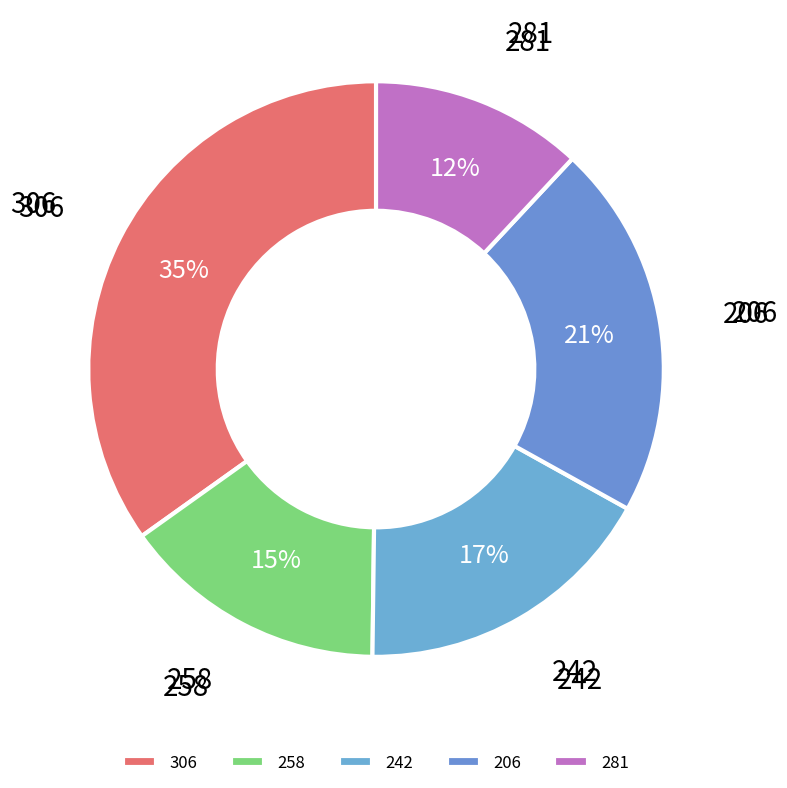

To the nearest percent, what portion does 306 represent?

35%